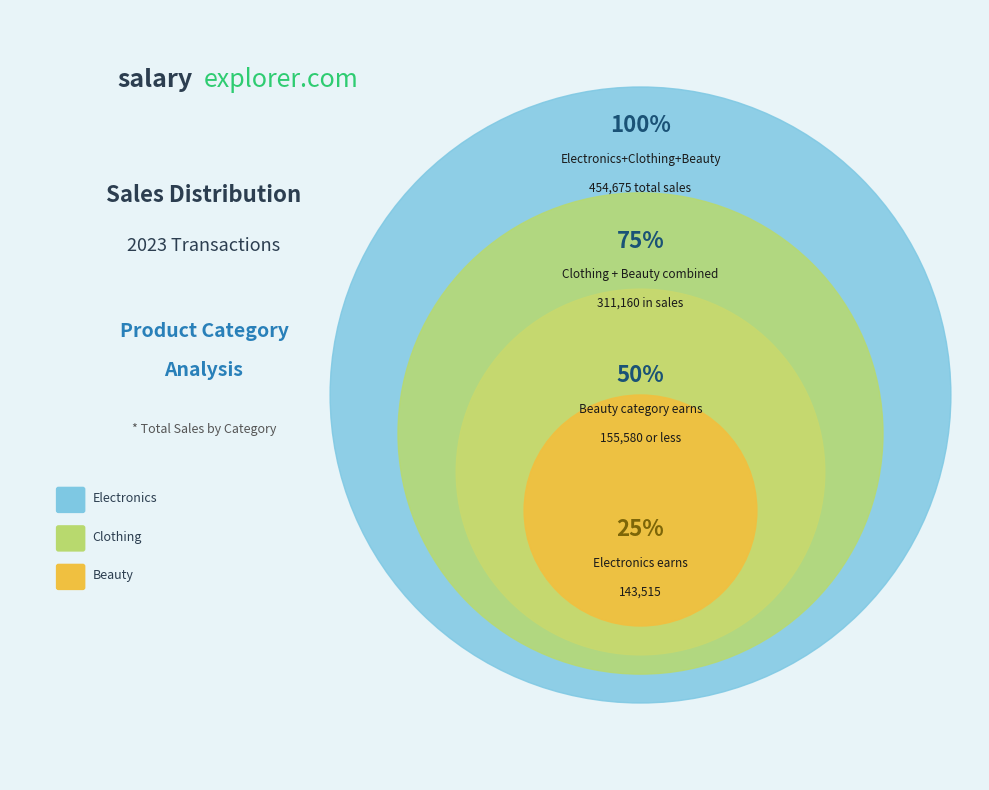

How many slices are in this pie chart?

3